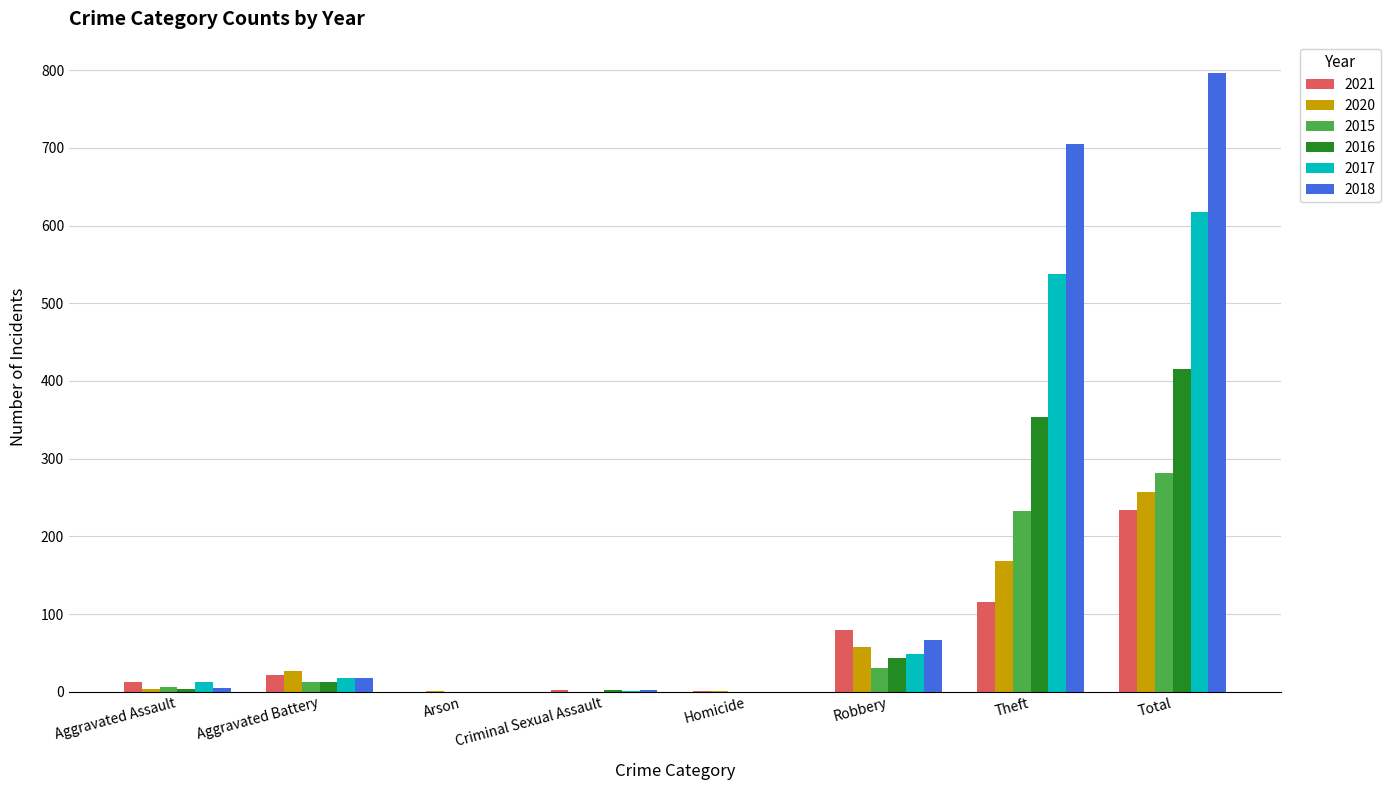

What is the sum of all 2017 values?

1234